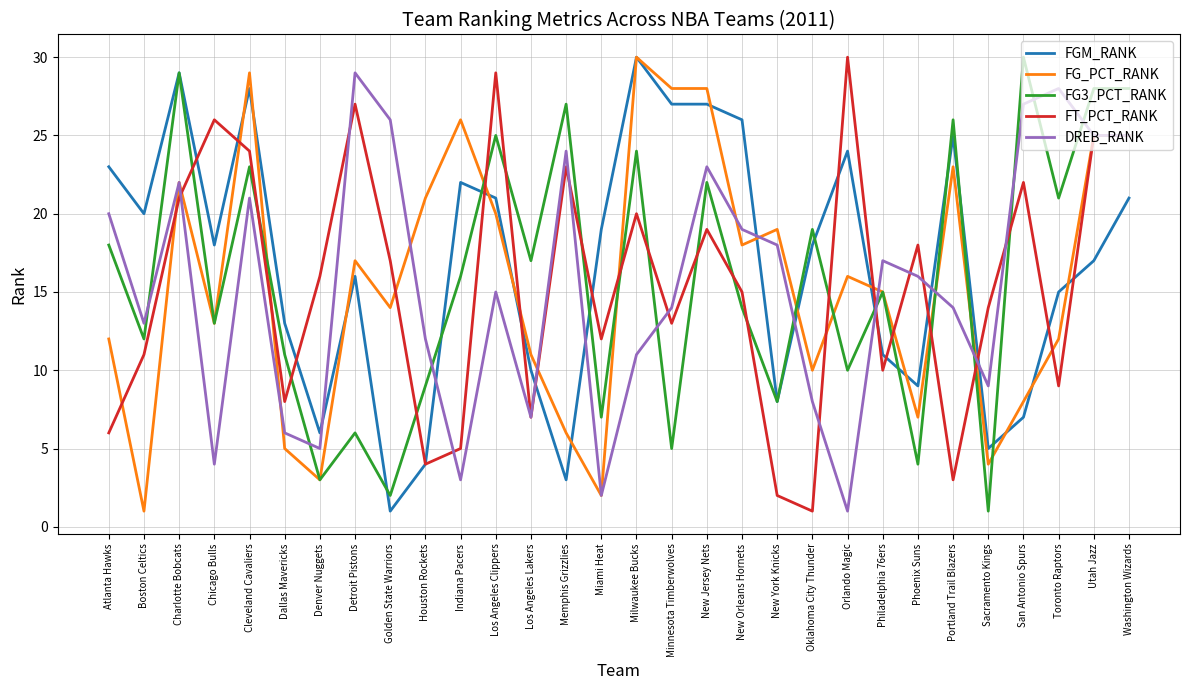

The value of FT_PCT_RANK at New York Knicks is 1. True or false?

False